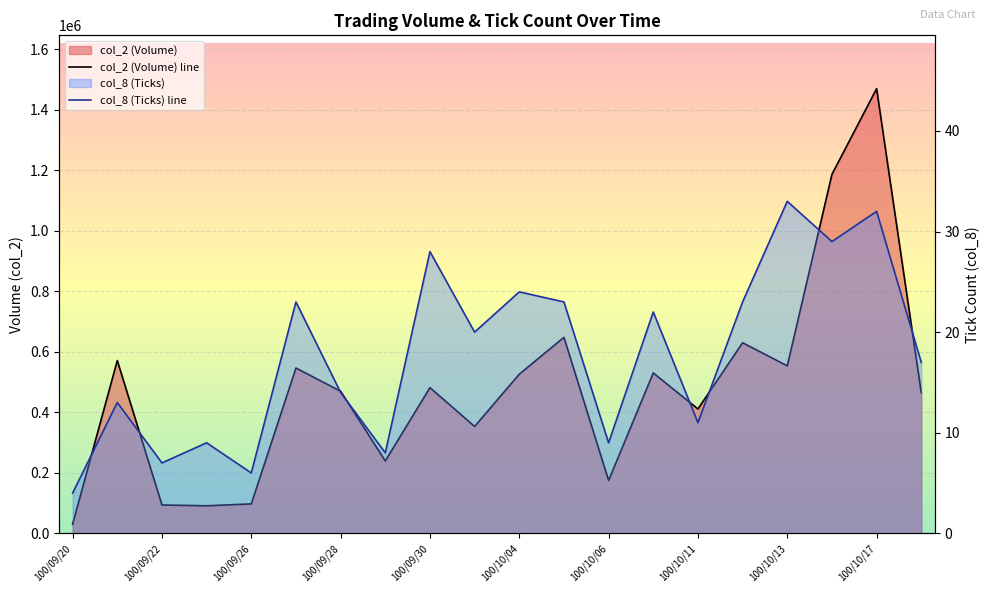

True or false: col_8 has a value of 6 at 100/09/20.

False